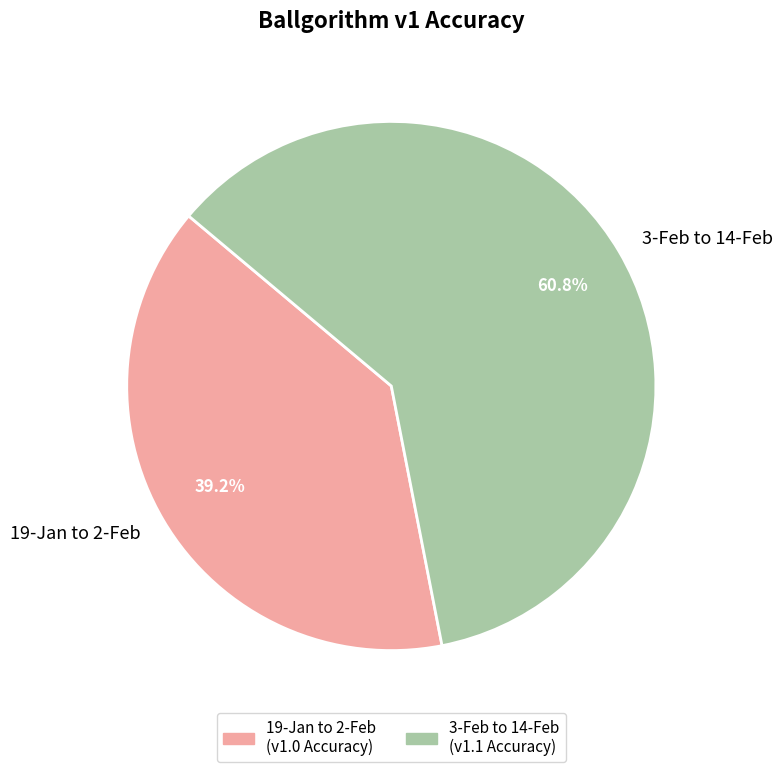

To the nearest percent, what percentage of the pie is 19-Jan to 2-Feb?

39%